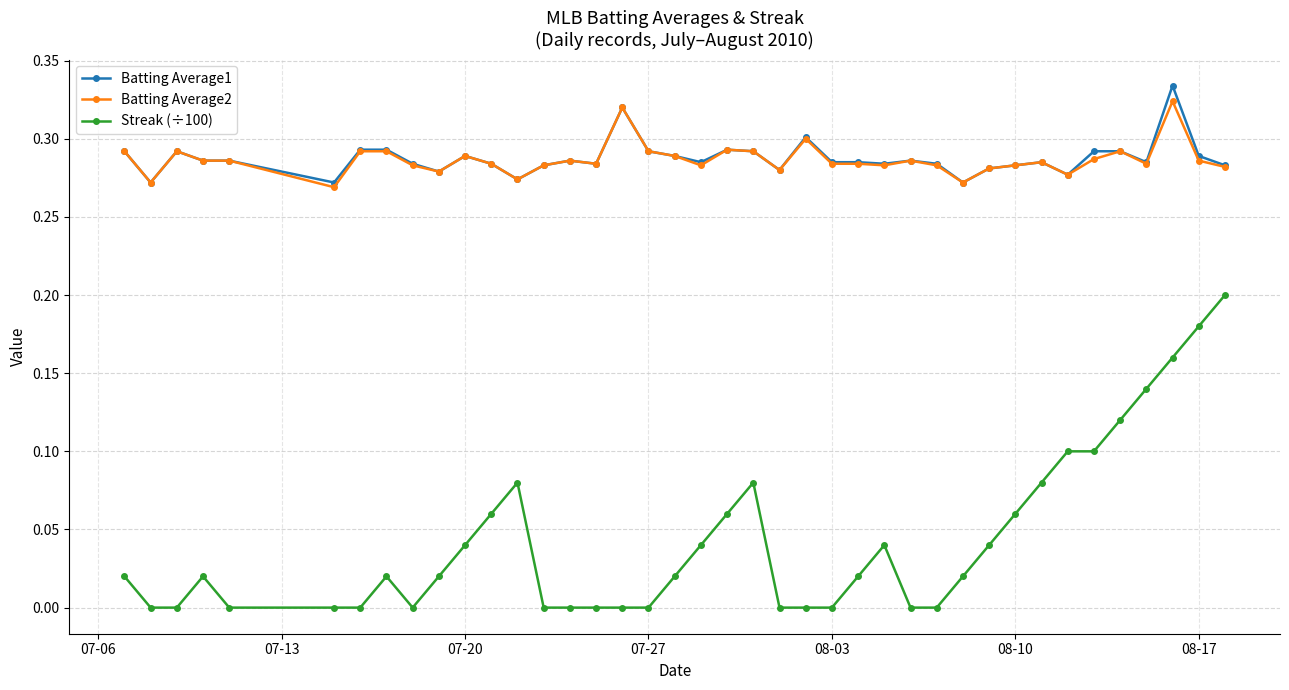

Which series has the widest spread of values?

Streak (÷100)